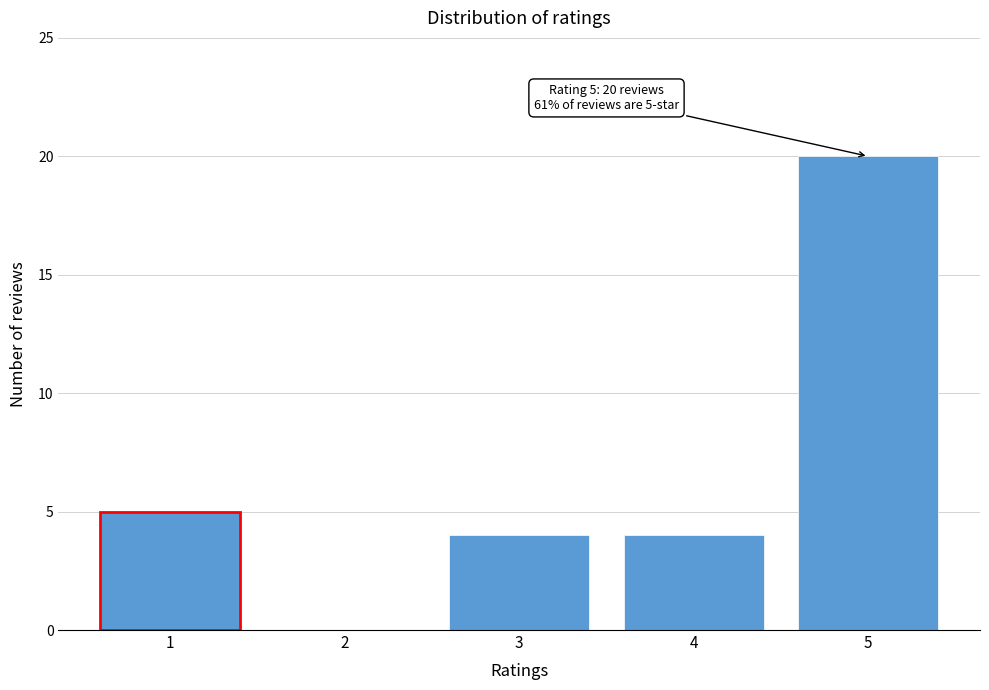

Reading left to right, what are all the values shown in this chart?

1=5	2=0	3=4	4=4	5=20